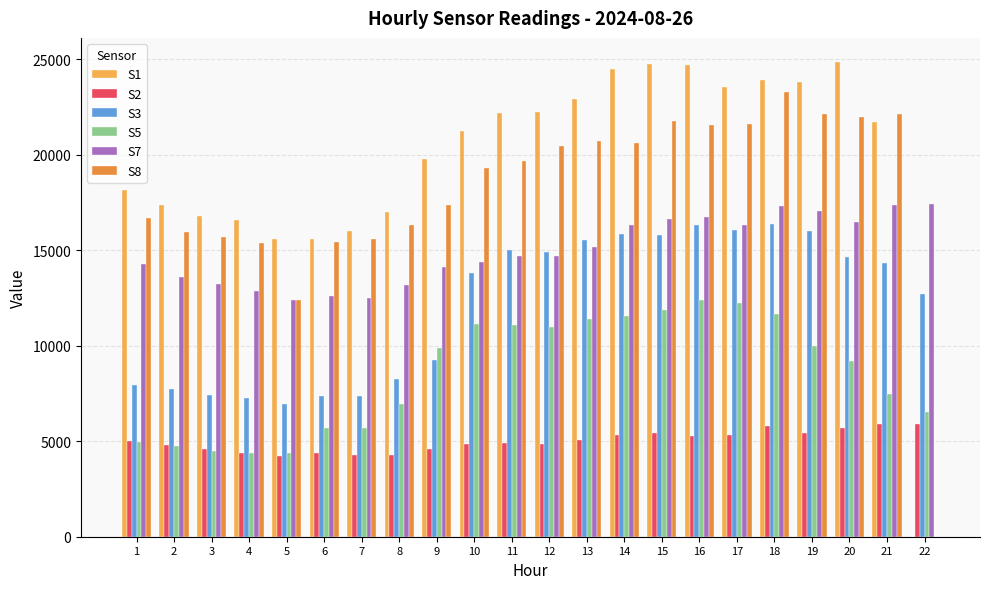

Read the S1 value at 8, to the nearest 100.

17000